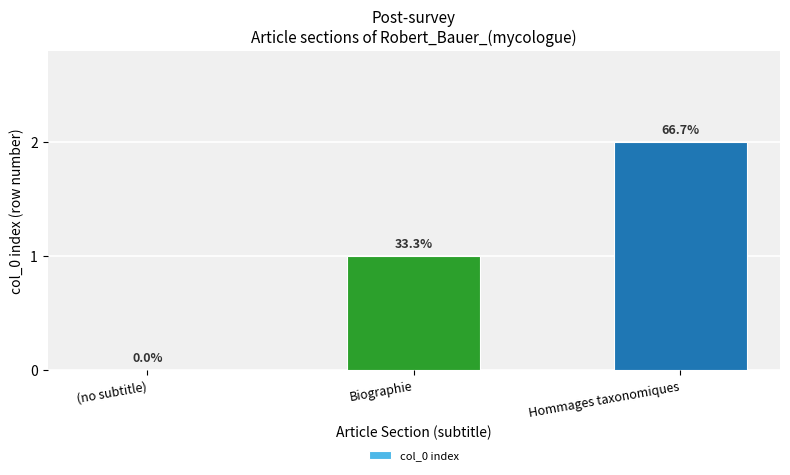

Are the bars horizontal?

No